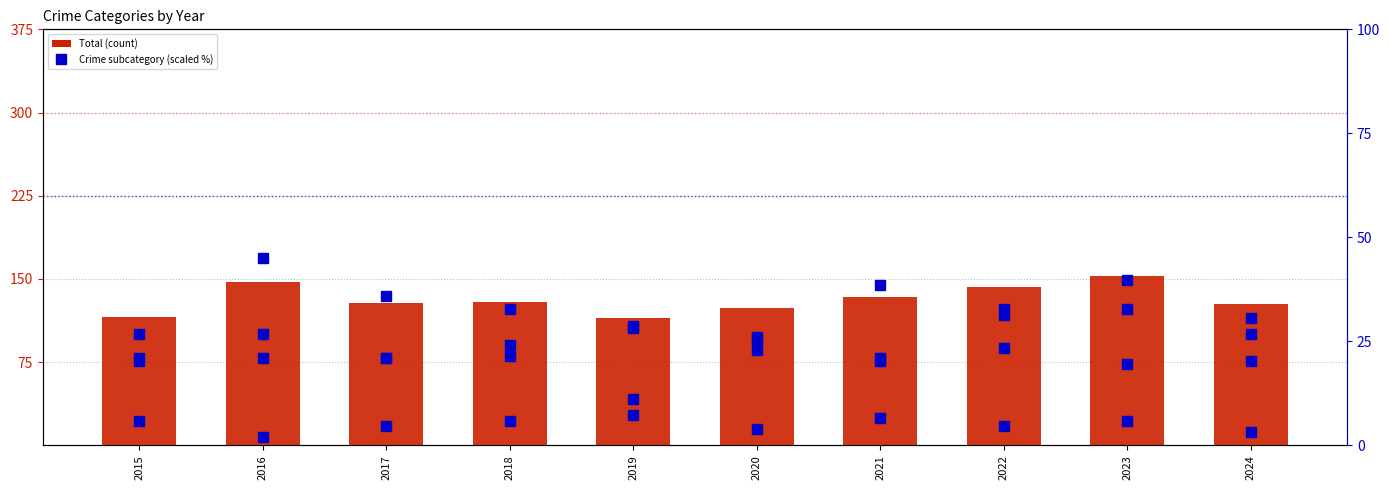

Are the bars horizontal?

No